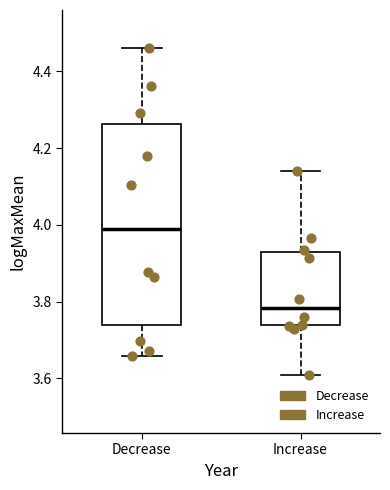

Reading left to right, transcribe this box plot: for each box, give where its median line is, the range the box spans, and where its two whiskers end, as read against the y-axis. The values are not printed on the chart, so give them approximately, as read against the axis.

Decrease: median 4.00, box 3.74 to 4.26, whiskers 3.66 to 4.46
Increase: median 3.78, box 3.74 to 3.92, whiskers 3.60 to 4.14